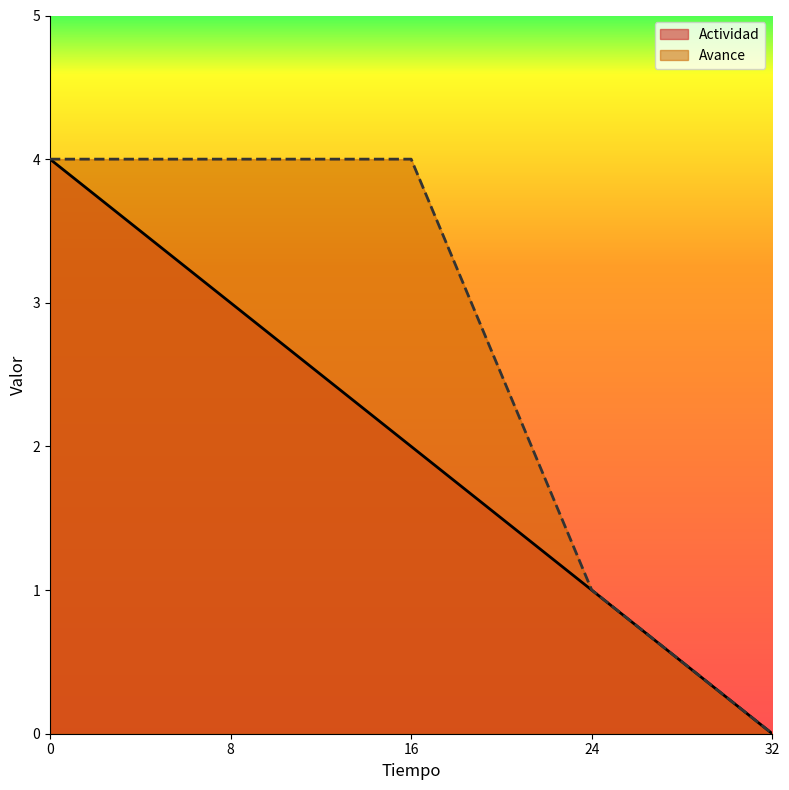

At which label is Avance closest to 2?

24